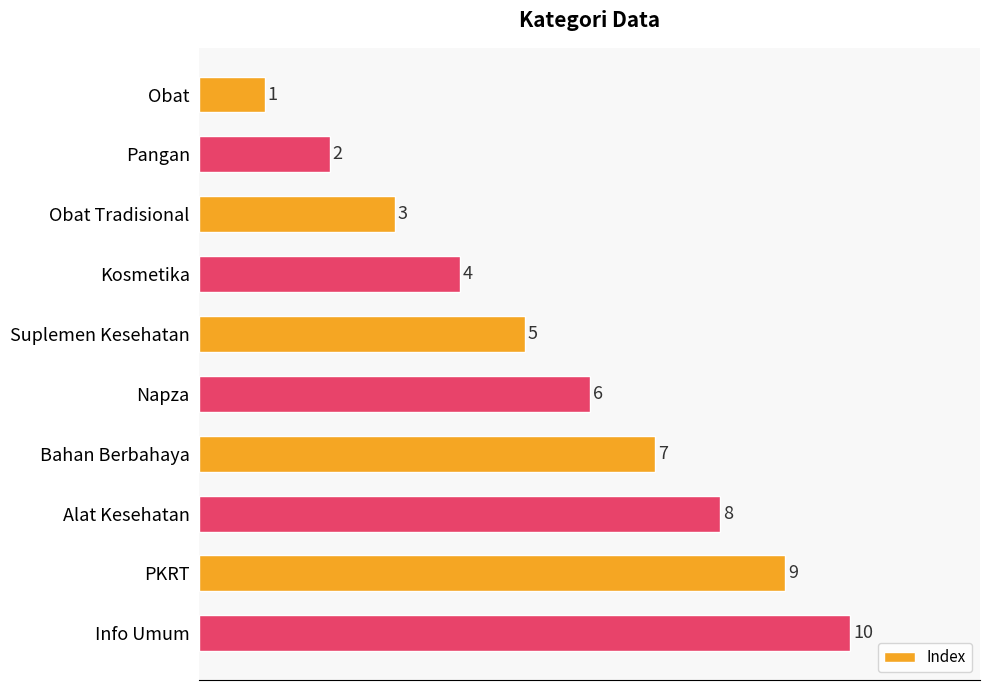

At which label is the value closest to 5?

Suplemen Kesehatan